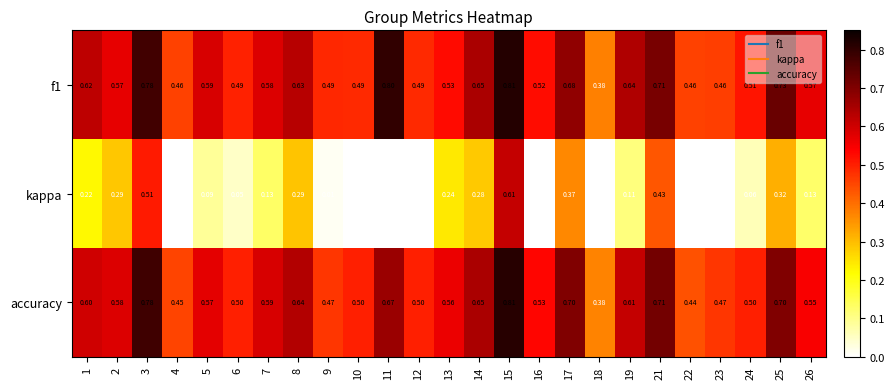

Is the value of accuracy at 1 greater than the value of kappa at 14?

Yes